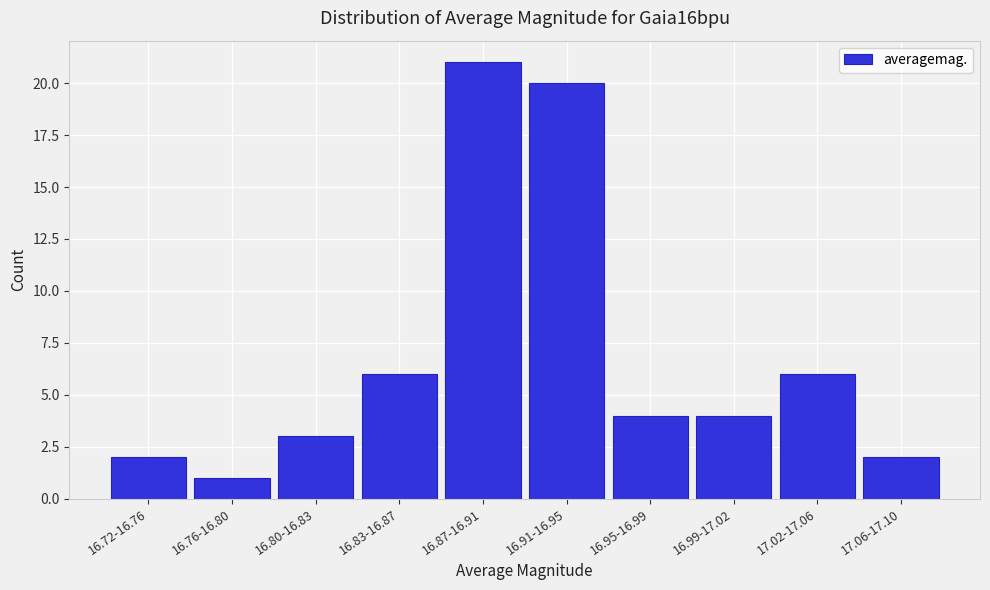

Reading left to right, list all the values displayed in this chart.

16.72-16.76=2	16.76-16.80=1	16.80-16.83=3	16.83-16.87=6	16.87-16.91=21	16.91-16.95=20	16.95-16.99=4	16.99-17.02=4	17.02-17.06=6	17.06-17.10=2